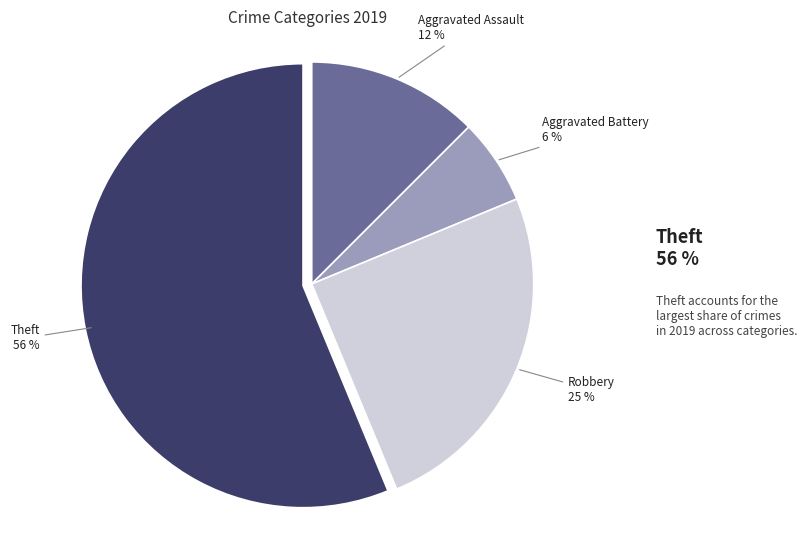

Does any single category account for the majority?

Yes